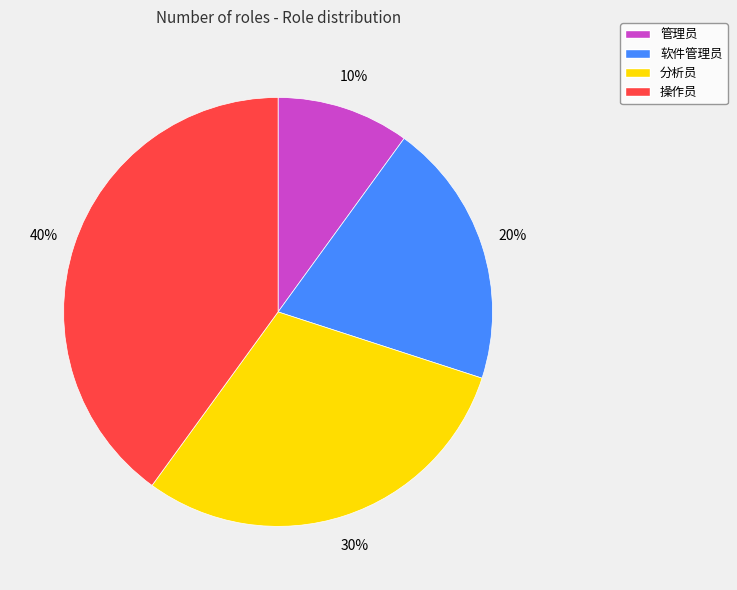

Which category has the biggest portion of the pie?

操作员